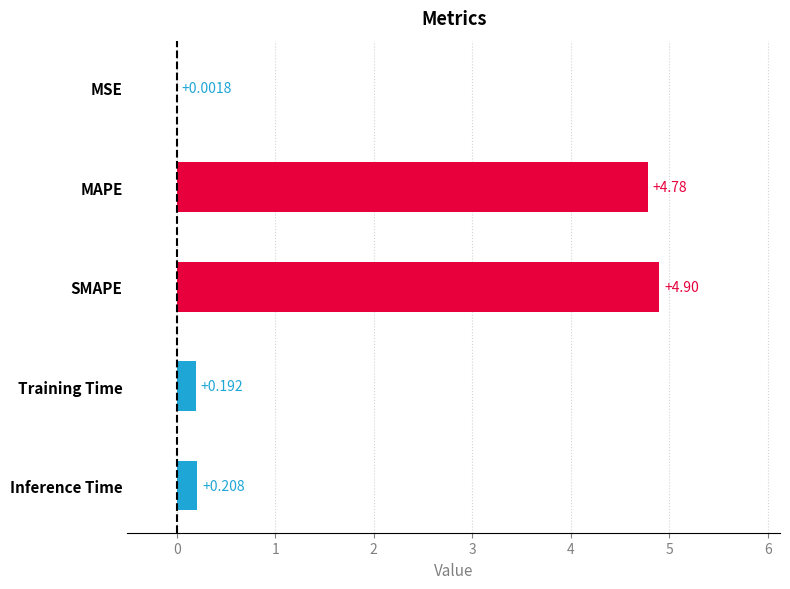

At which label is the value closest to 2?

Inference Time